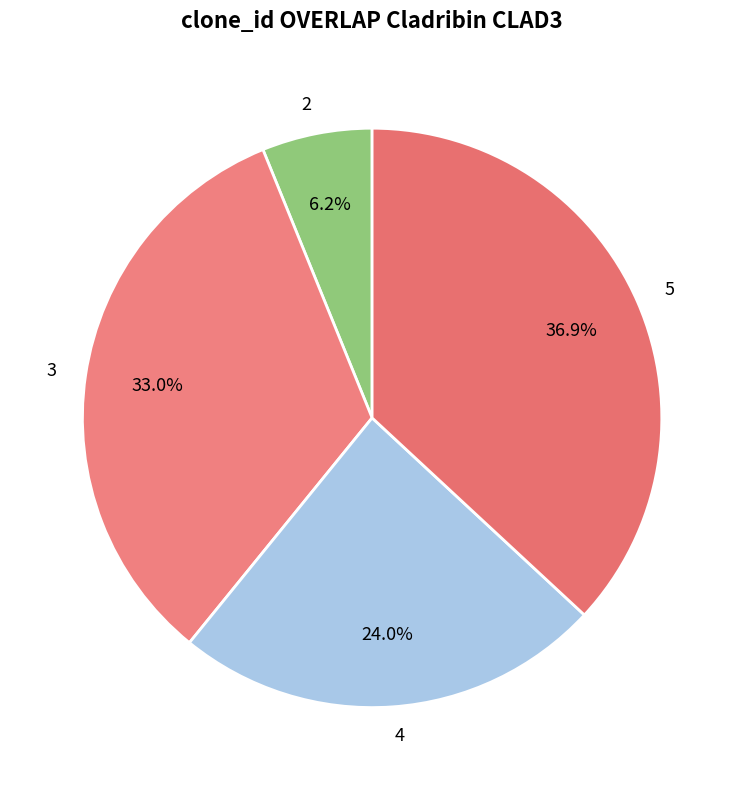

Is the sum of 3 and 4 greater than half?

Yes